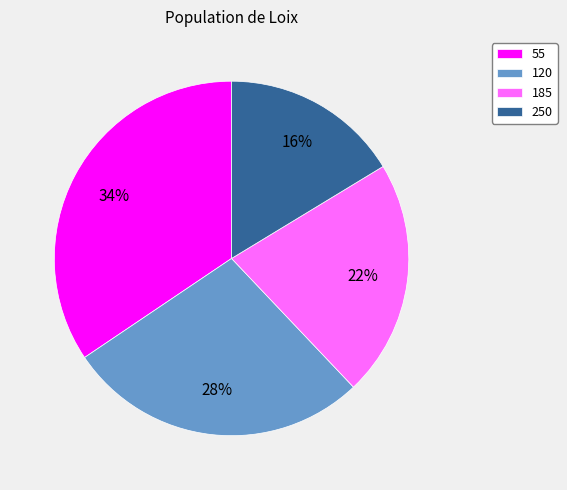

Rank the categories by value from highest to lowest.

55, 120, 185, 250